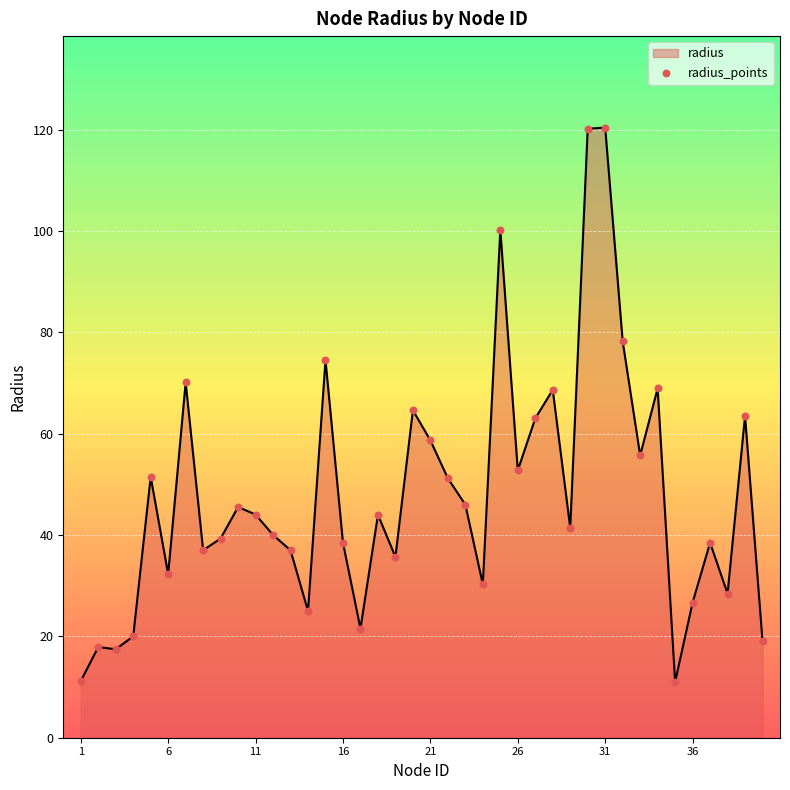

What is the smallest value displayed?

11.0